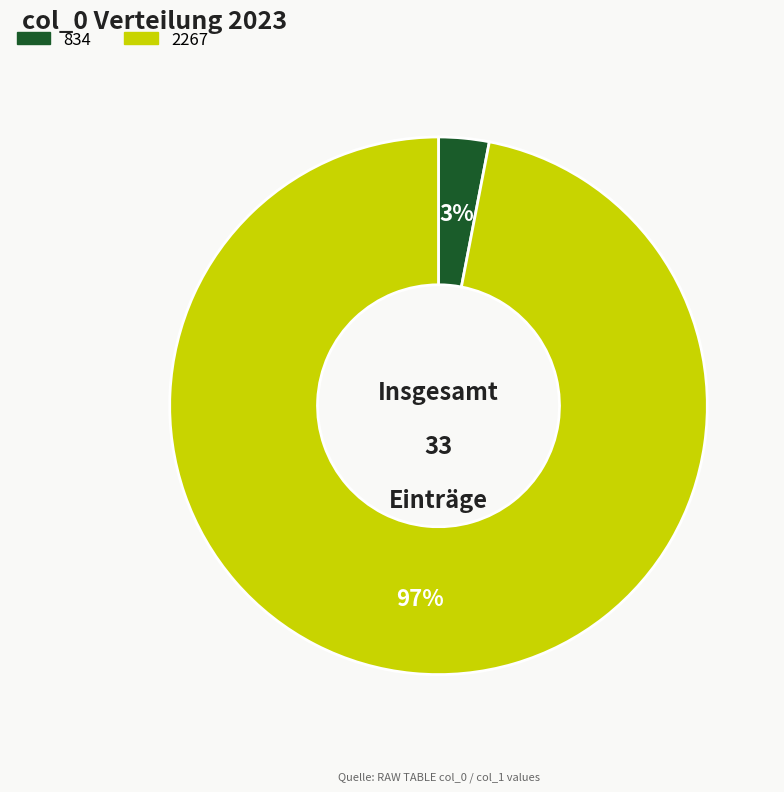

To the nearest percent, what is the combined percentage of 2267 and 834?

100%